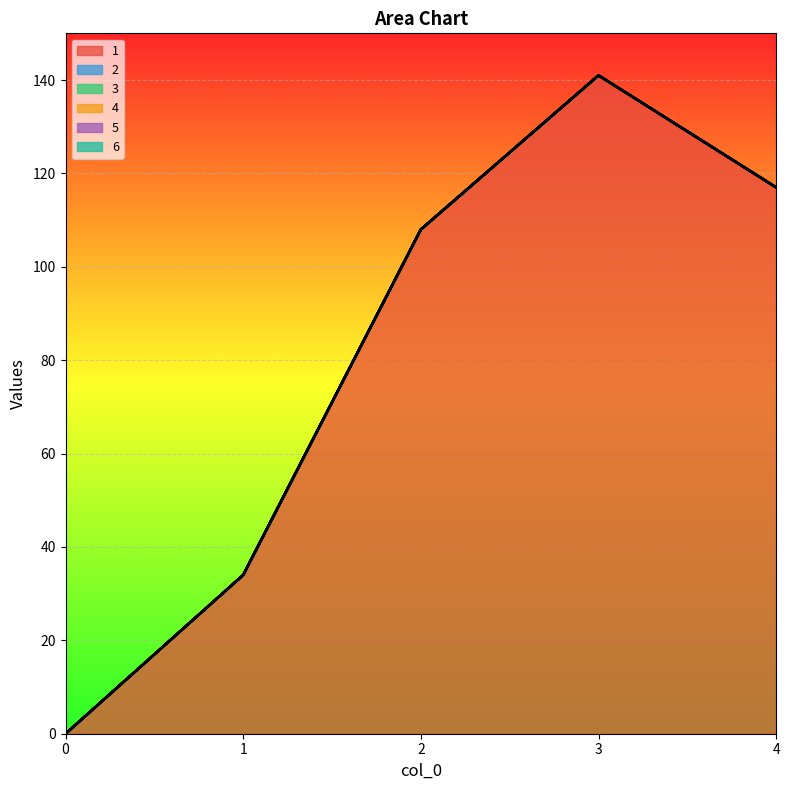

What is the difference between the highest and lowest values at 1?

34